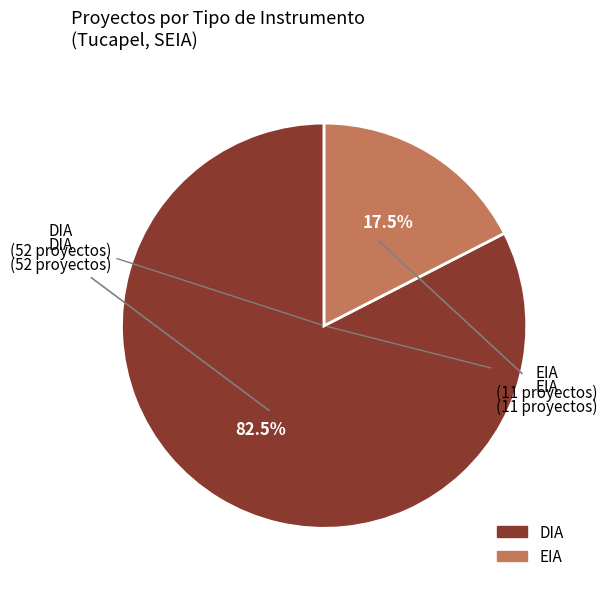

Is there a majority slice in this chart?

Yes